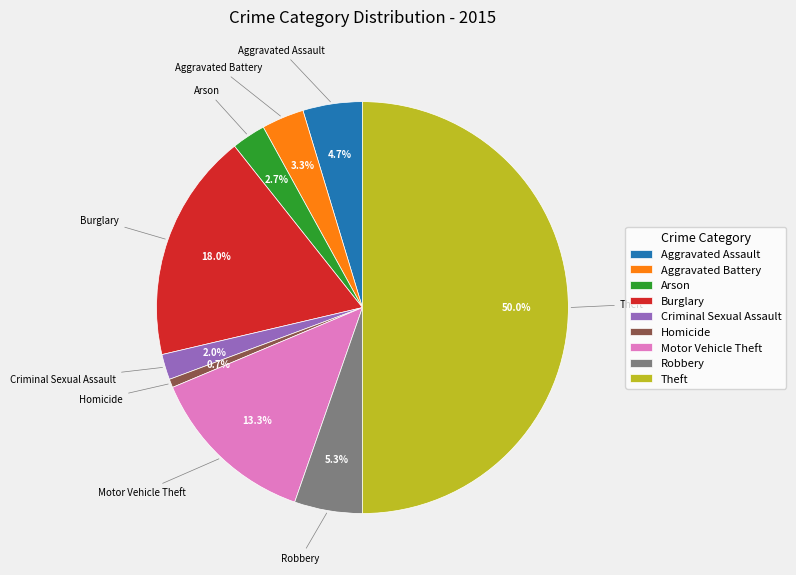

How many slices are in this pie chart?

9